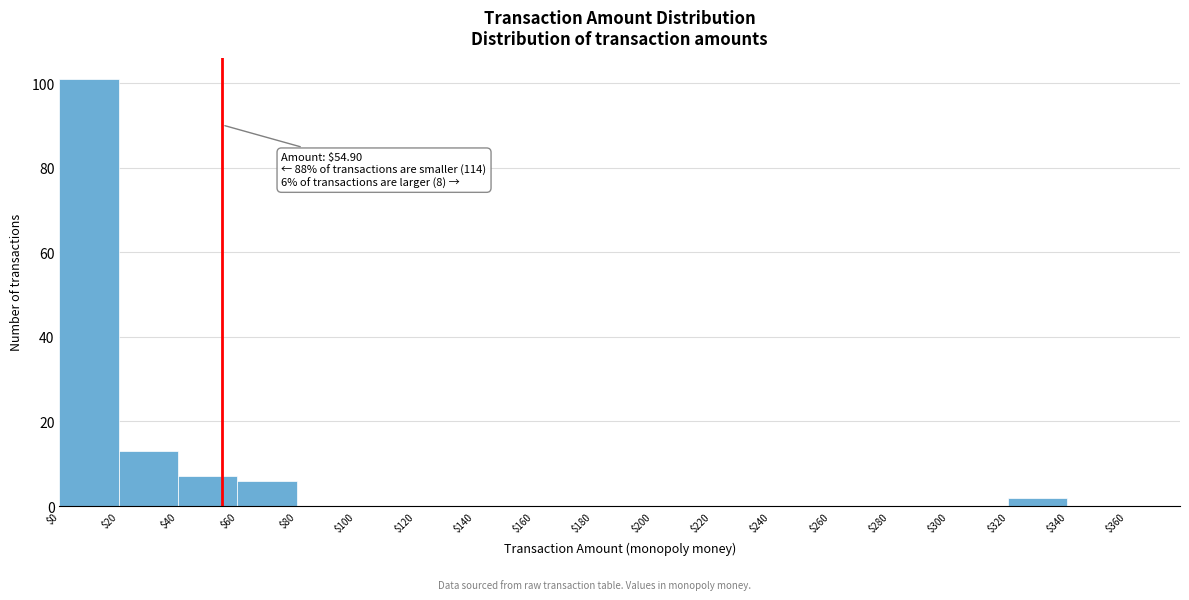

Over which range of the x-axis is the bar tallest?

$0 to $20